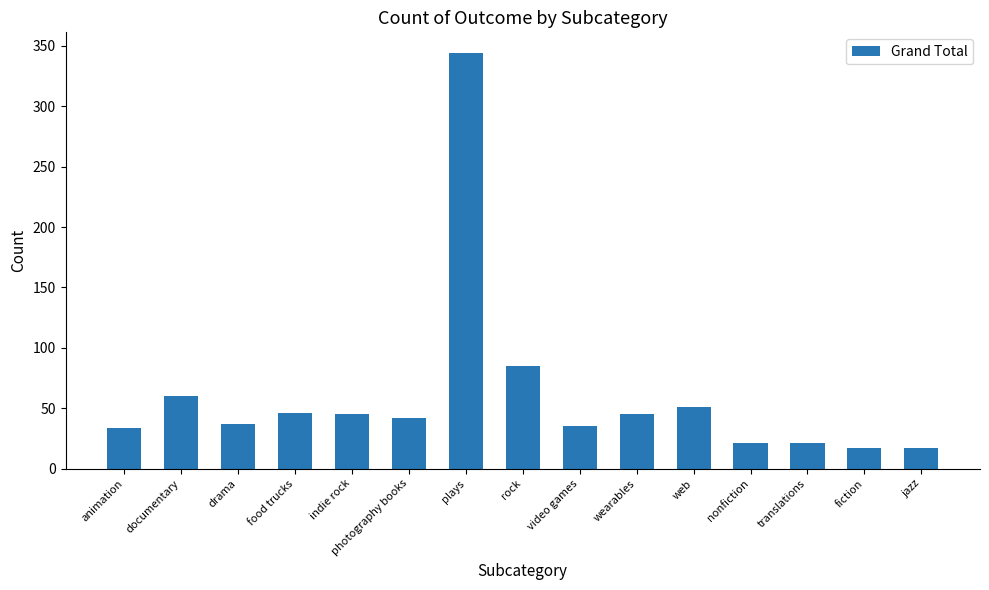

The value at plays is 344. True or false?

True